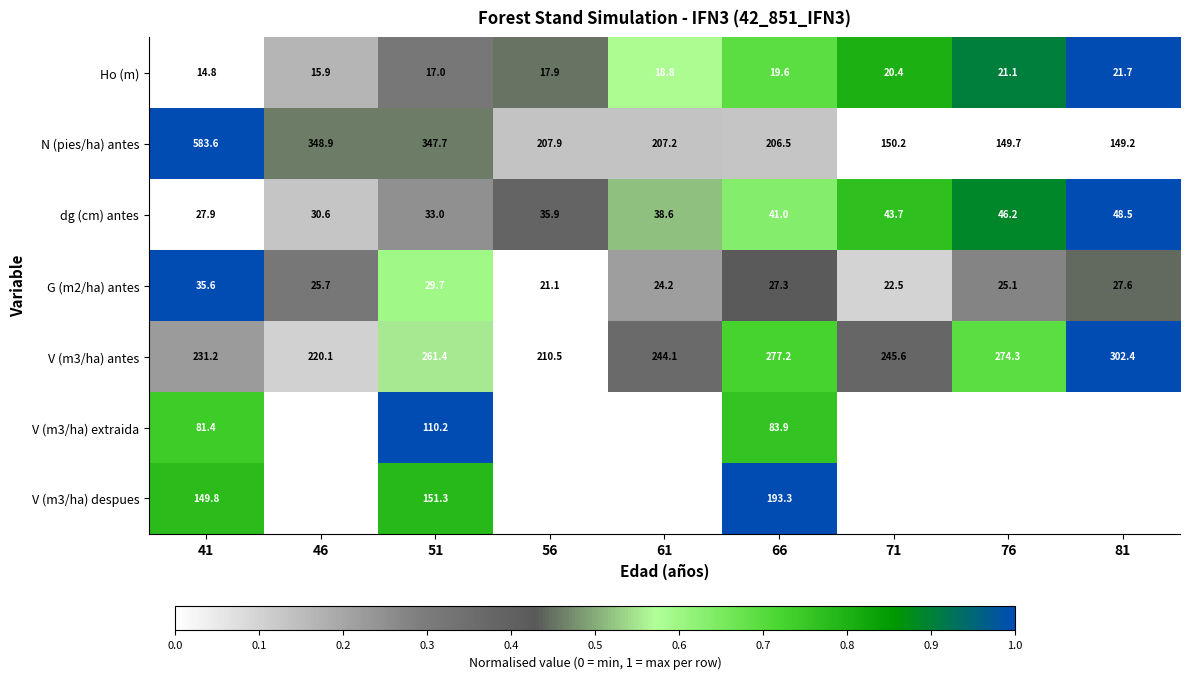

What value does the G (m2/ha) antes series have at 46?

0.3